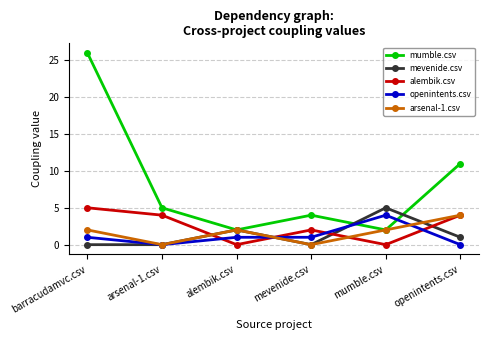

What is the total value across all series at arsenal-1.csv?

9